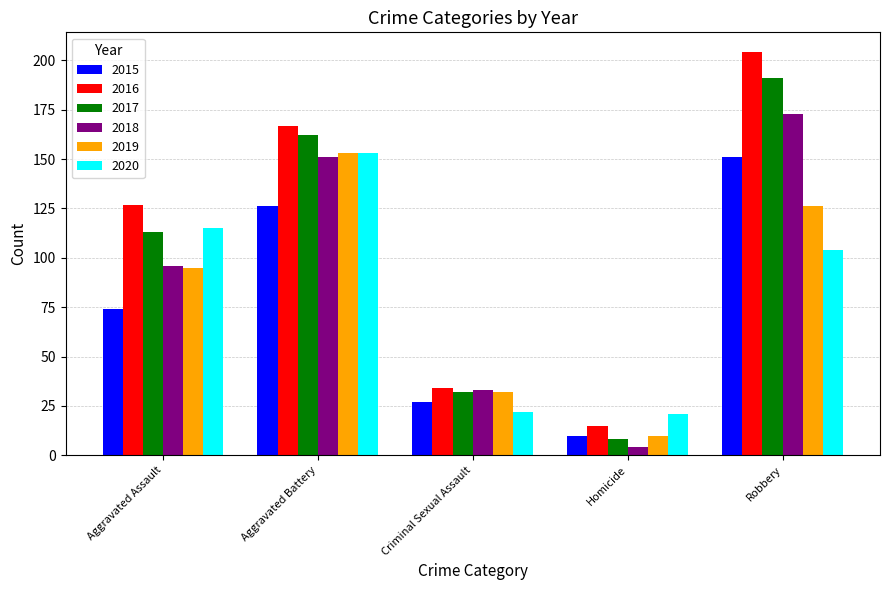

Reading left to right, what are all the values shown in this chart?

2015: Aggravated Assault=74	Aggravated Battery=126	Criminal Sexual Assault=27	Homicide=10	Robbery=151
2016: Aggravated Assault=127	Aggravated Battery=167	Criminal Sexual Assault=34	Homicide=15	Robbery=204
2017: Aggravated Assault=113	Aggravated Battery=162	Criminal Sexual Assault=32	Homicide=8	Robbery=191
2018: Aggravated Assault=96	Aggravated Battery=151	Criminal Sexual Assault=33	Homicide=4	Robbery=173
2019: Aggravated Assault=95	Aggravated Battery=153	Criminal Sexual Assault=32	Homicide=10	Robbery=126
2020: Aggravated Assault=115	Aggravated Battery=153	Criminal Sexual Assault=22	Homicide=21	Robbery=104